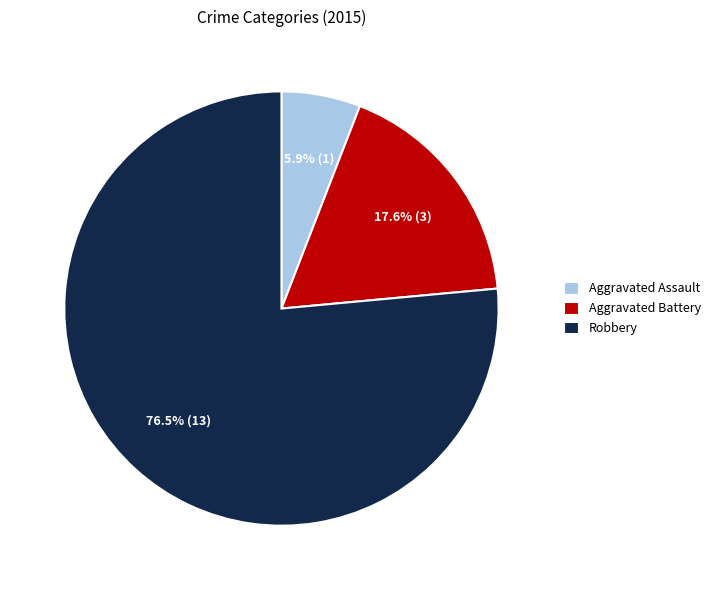

Which slice represents more than half of the pie?

Robbery